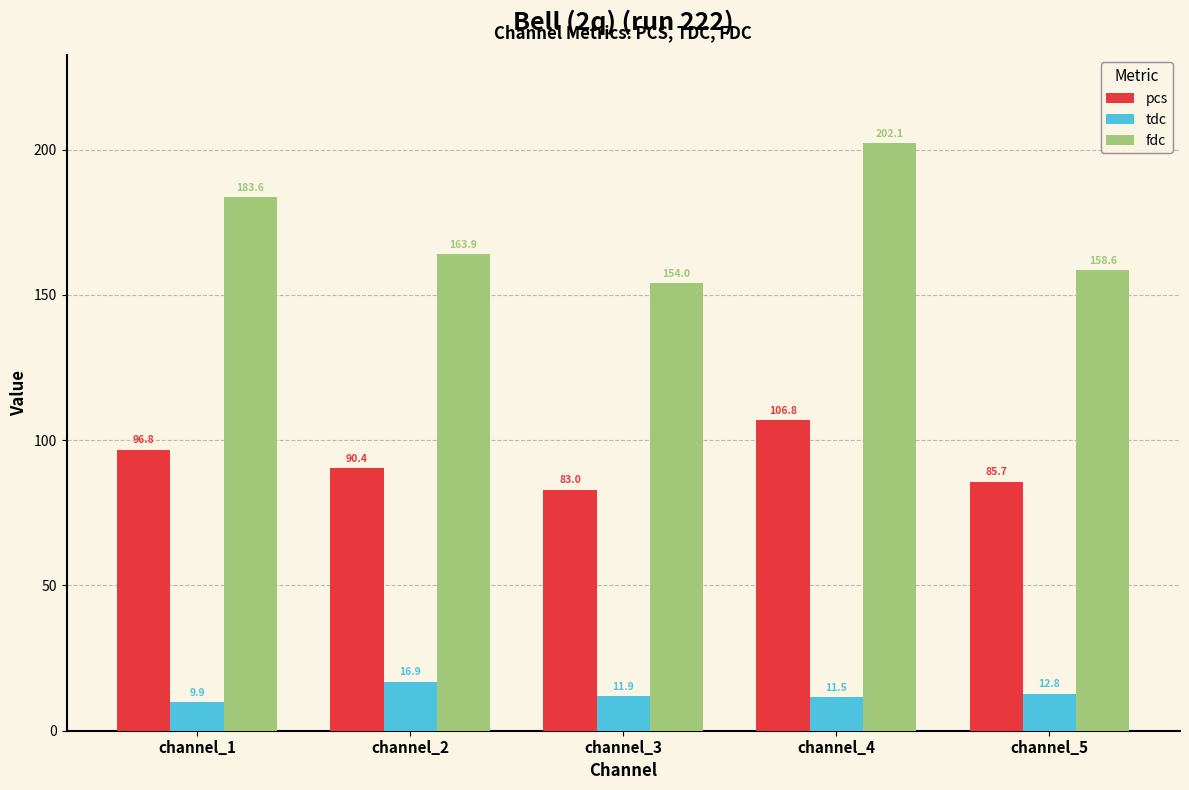

What is the minimum value for pcs?

83.0